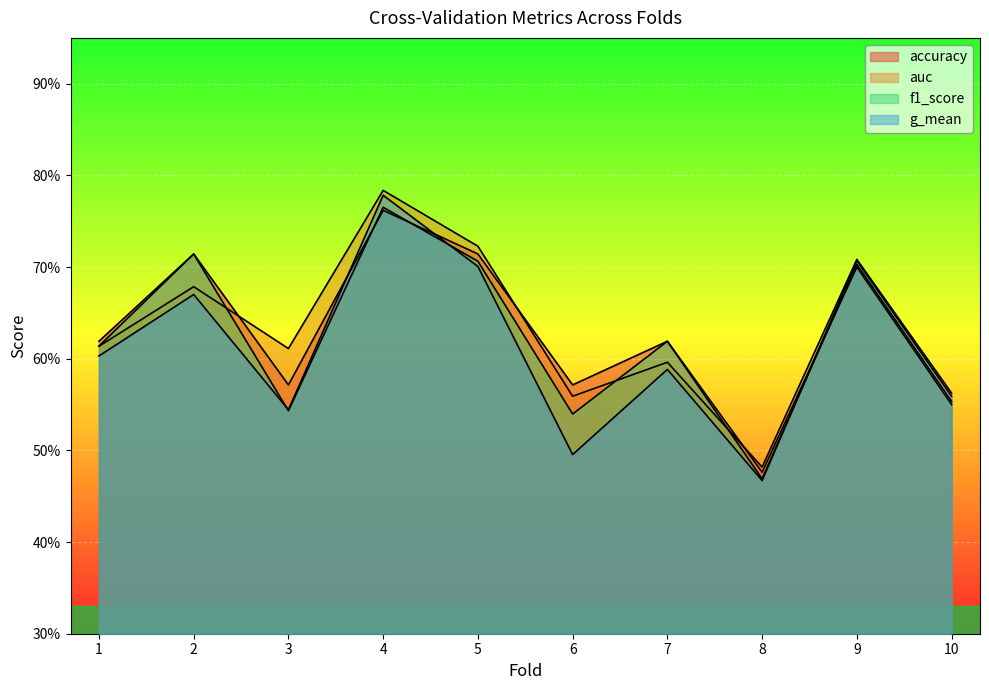

What is the difference between the f1_score values at 5 and 3?

0.2